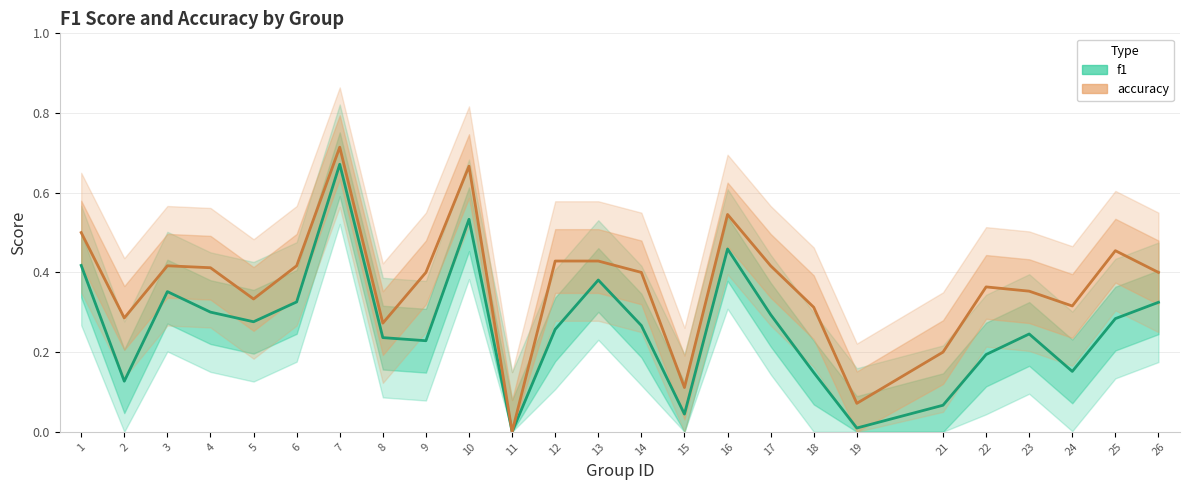

Does the chart display data point markers on the line(s)?

No